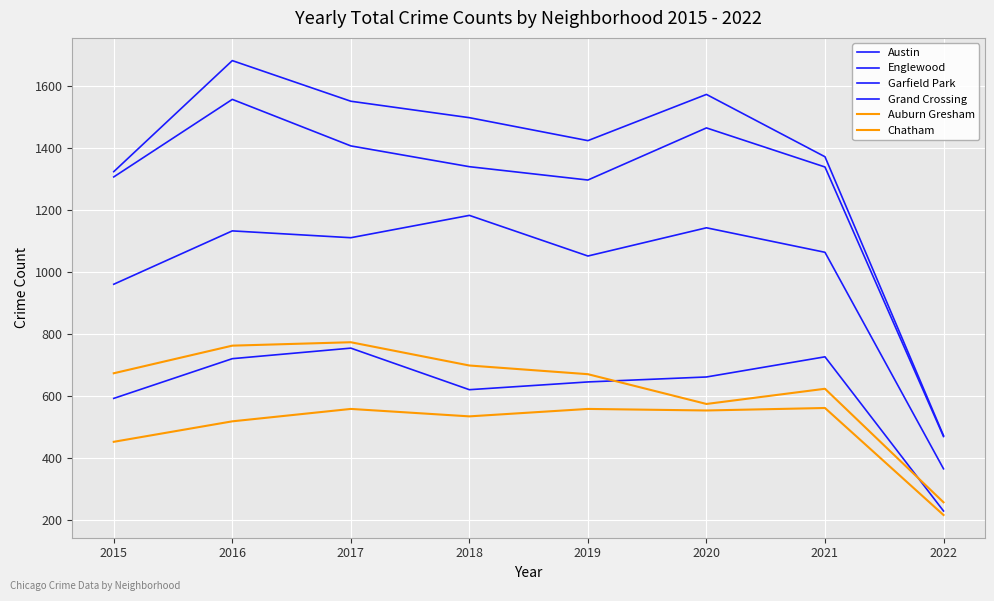

Does the chart display data point markers on the line(s)?

No